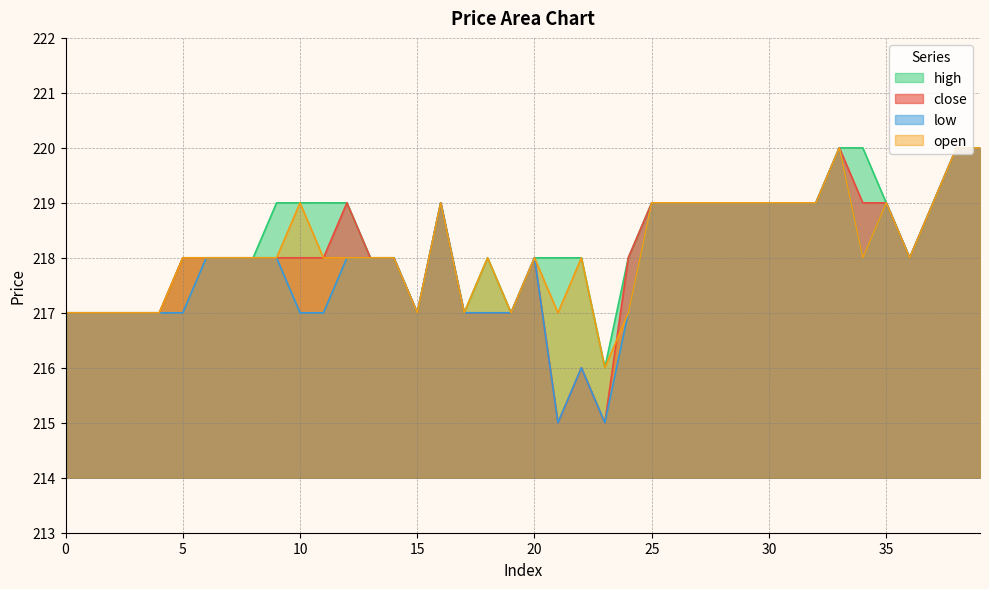

How many data points in high are above 218?

19